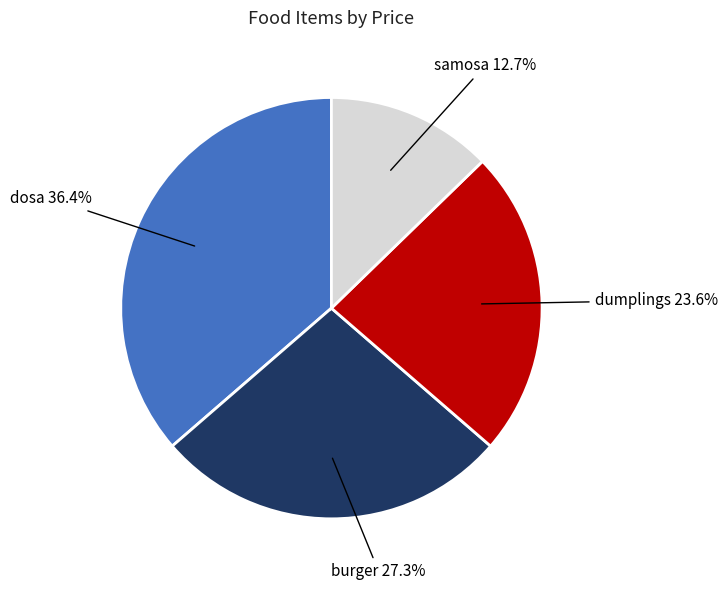

To the nearest percent, what is the difference between the dosa and samosa slice percentages?

24%